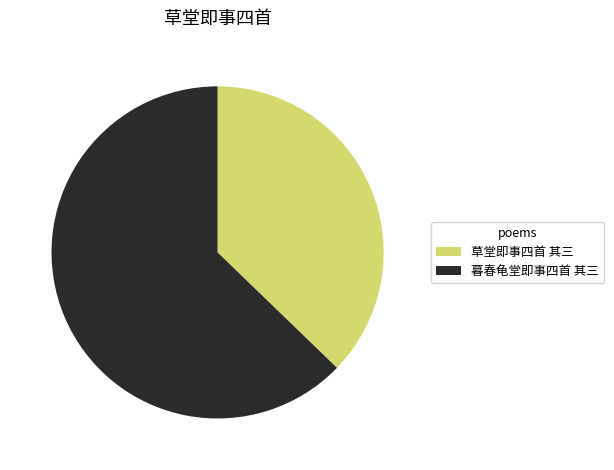

Approximately how many times larger is the value at 暮春龟堂即事四首 其三 compared to 草堂即事四首 其三?

1.7